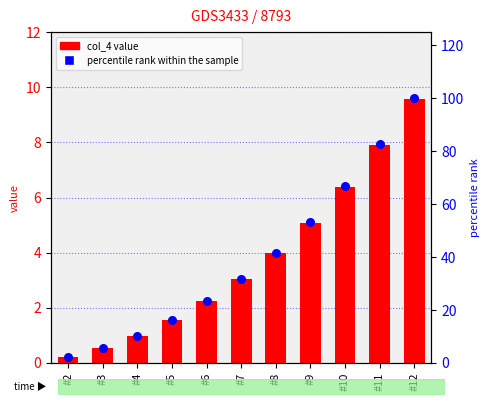

Is the value of col_4 value at #12 greater than the value of percentile rank within the sample at #12?

No